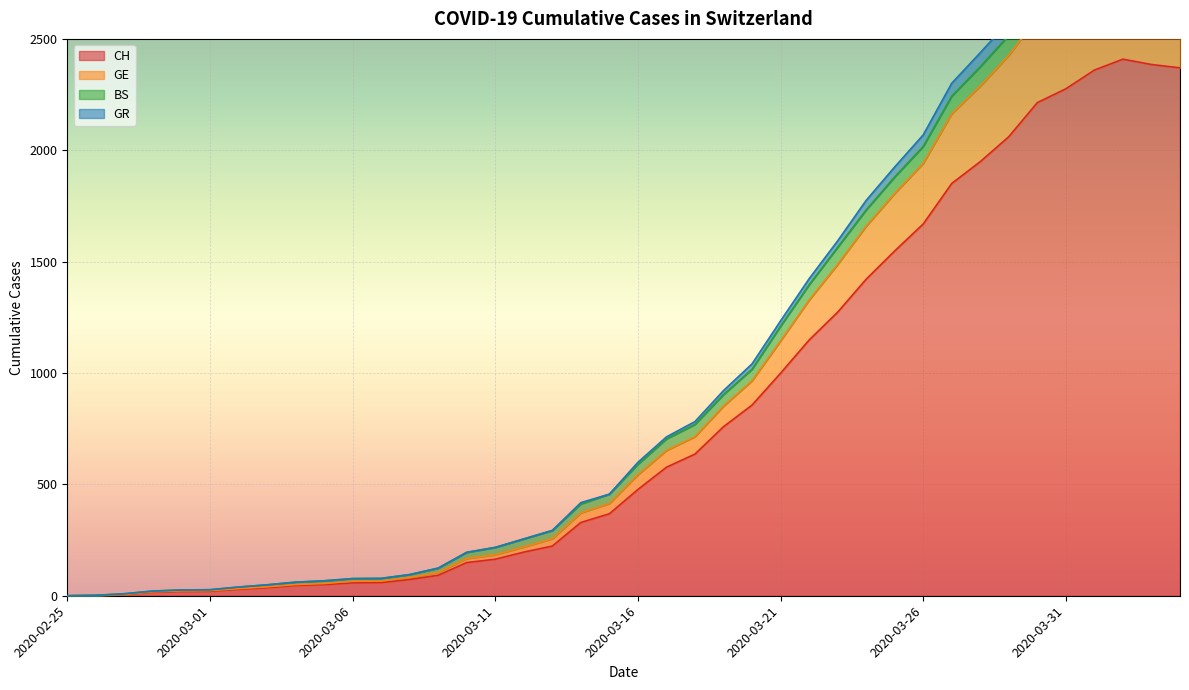

Which label corresponds to the largest value in the chart?

2020-04-02